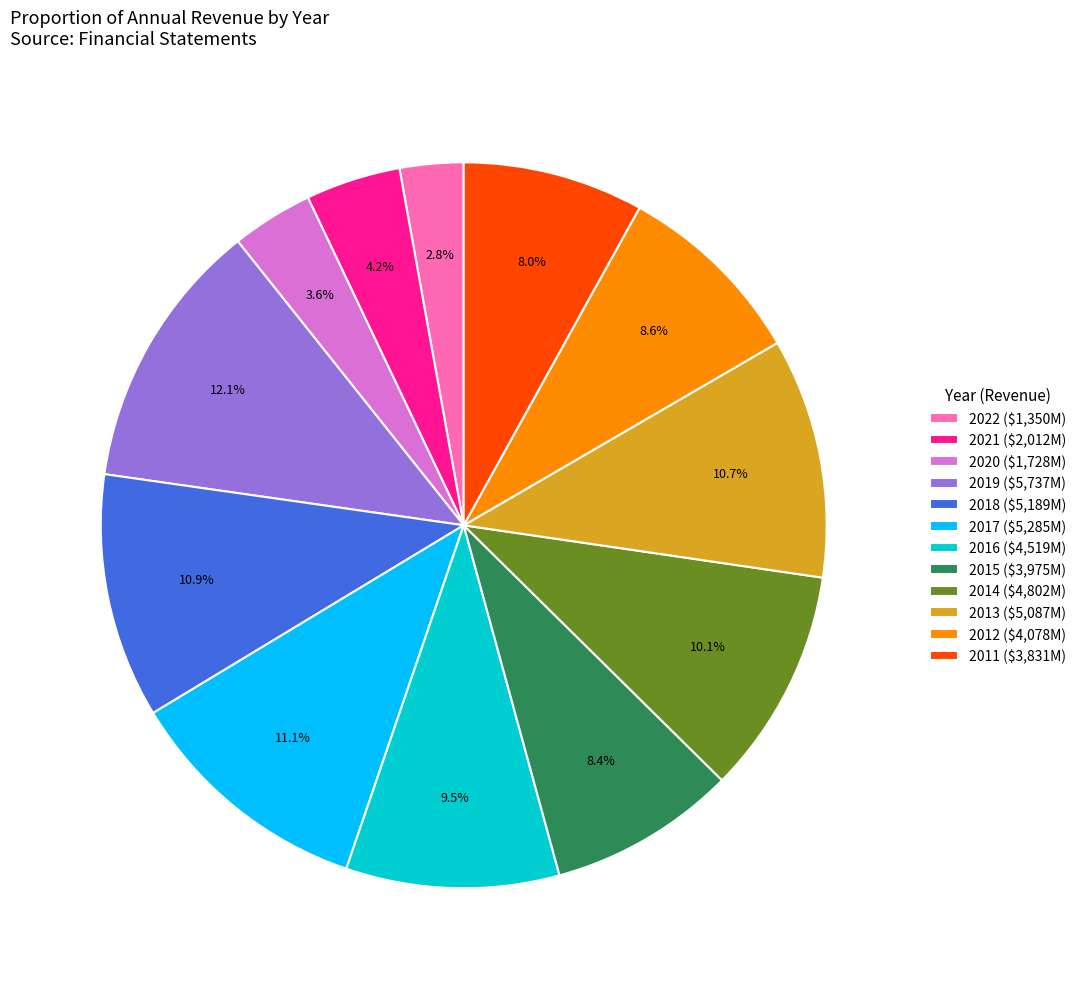

How many slices are in this pie chart?

12